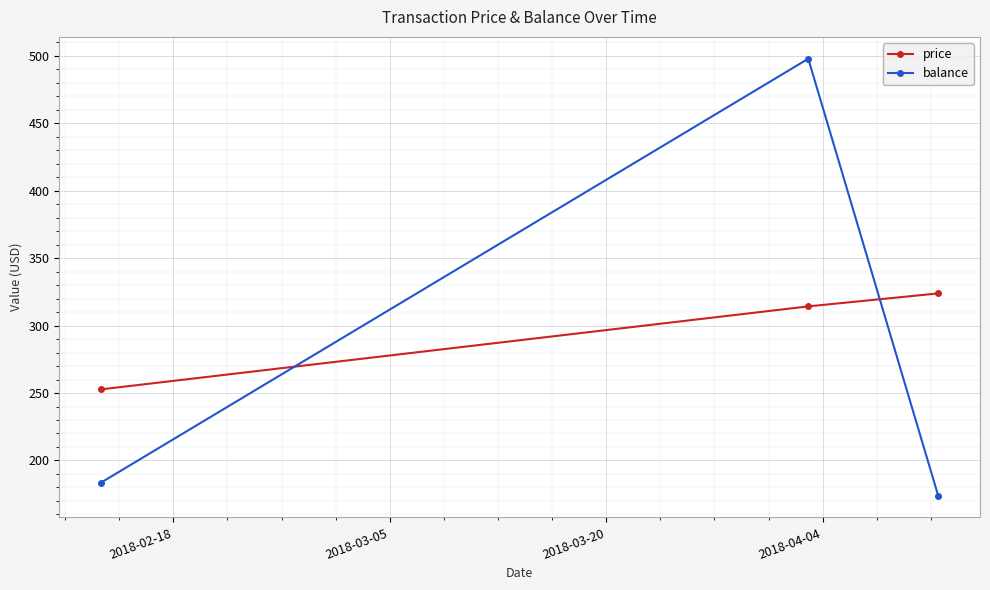

How many values in the price series are below 314?

1